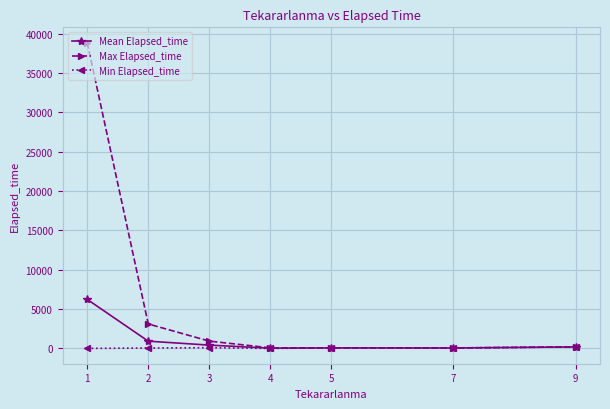

What is the maximum value shown in the chart?

38870.0